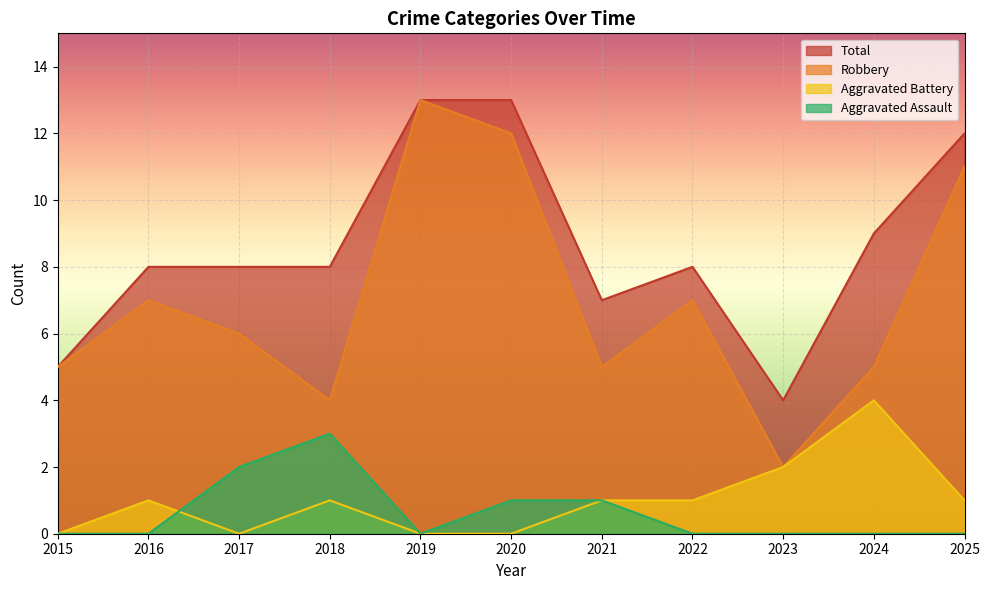

Is the value of Aggravated Assault at 2020 greater than the value of Robbery at 2021?

No